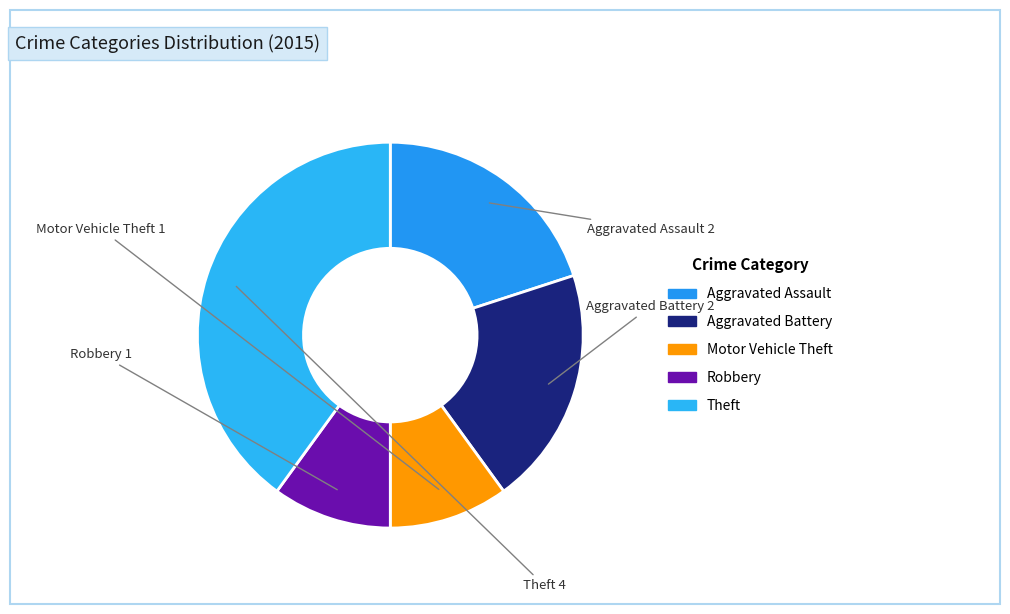

What is the largest slice in the pie chart?

Theft